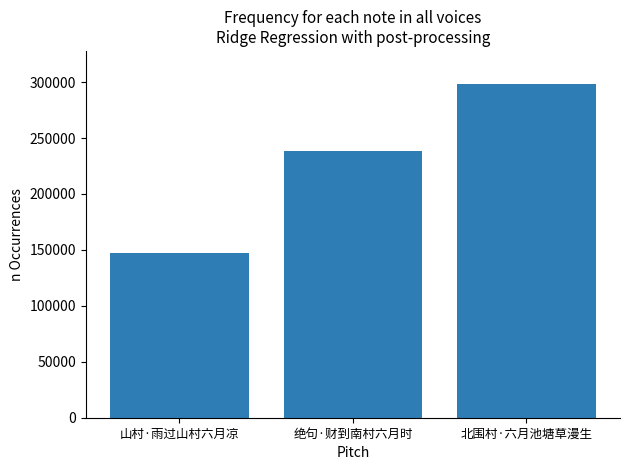

What is the smallest value displayed?

147191